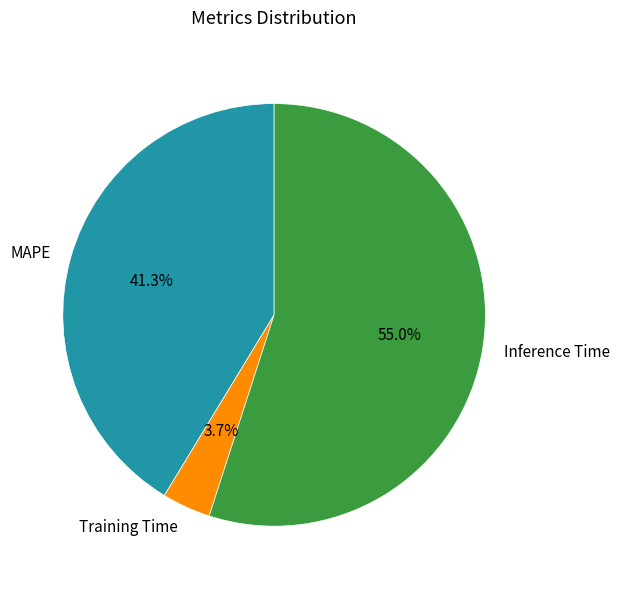

True or false: MAPE accounts for 28% of the total.

False